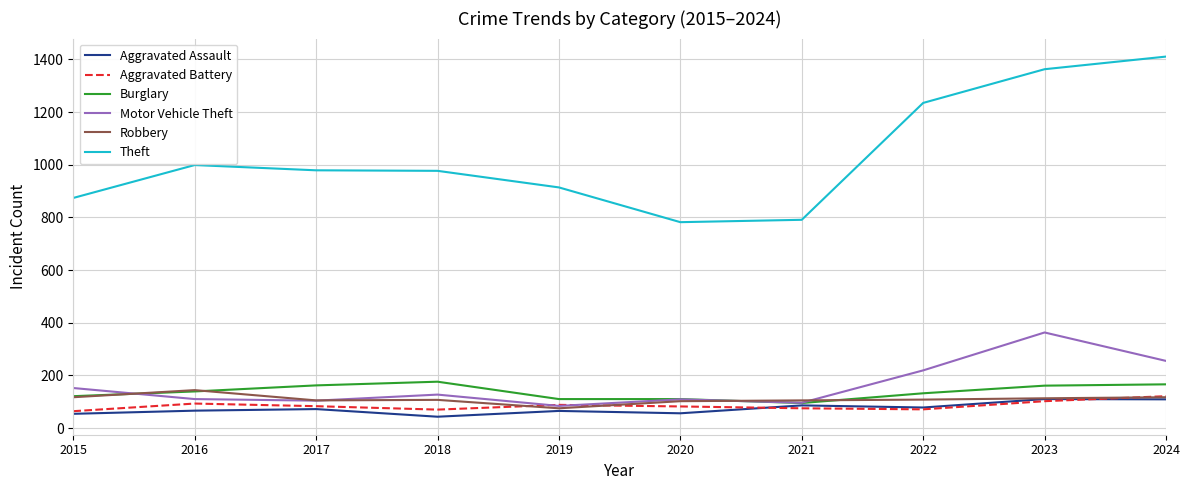

How many lines are shown in the chart?

6